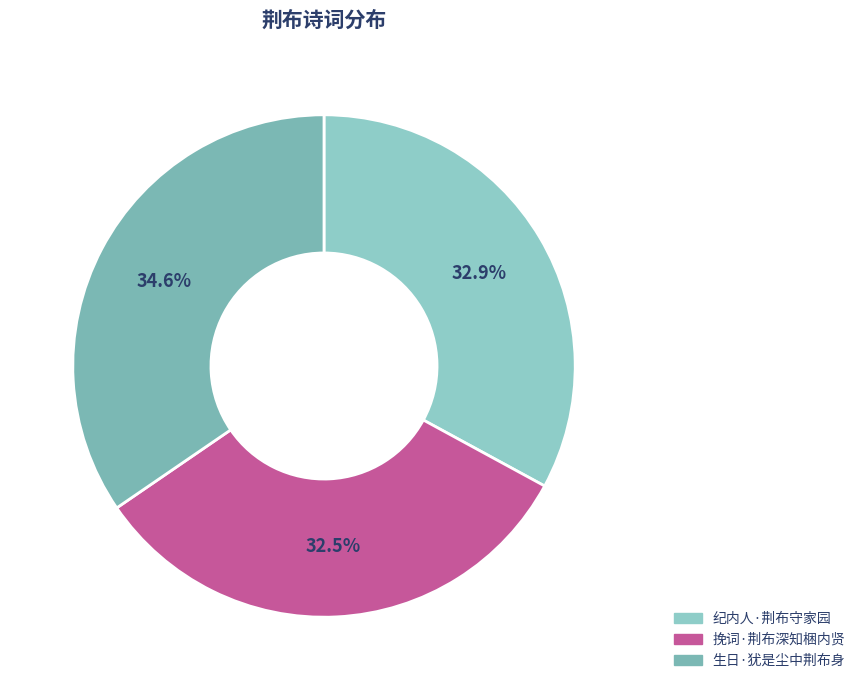

How many segments does this pie chart have?

3